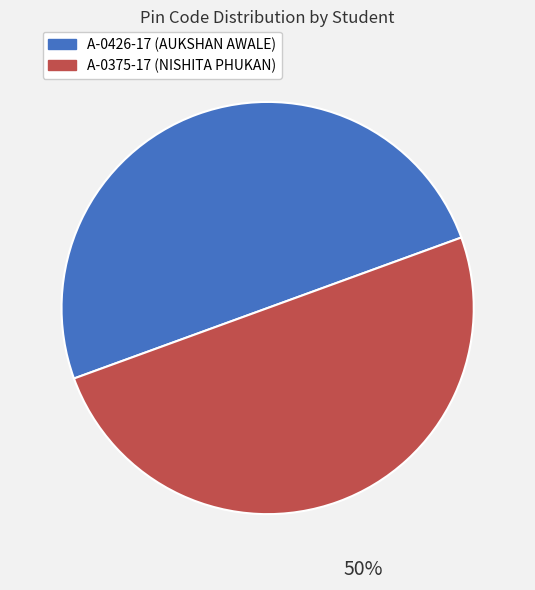

True or false: A-0375-17 (NISHITA PHUKAN) accounts for 50% of the total.

True